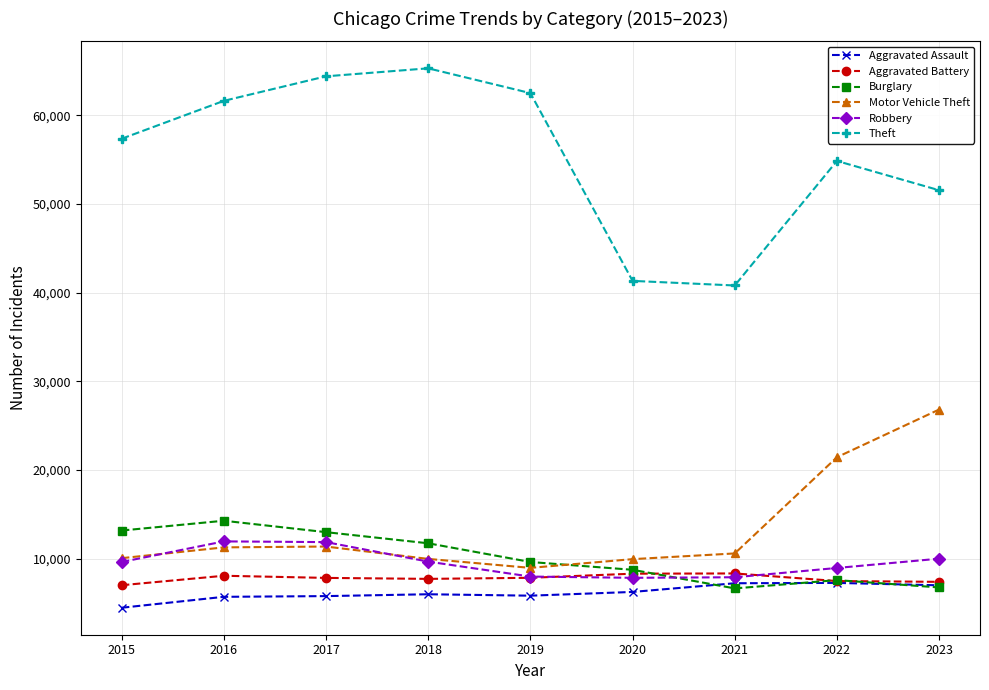

What is the total value across all series at 2021?

81579